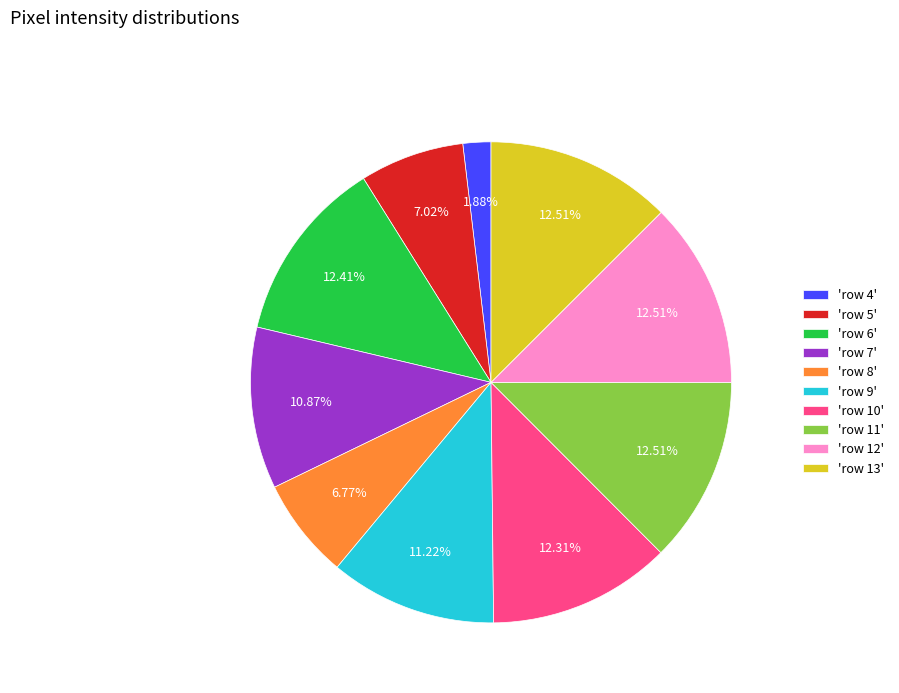

Between 'row 7' and 'row 4', which is larger?

'row 7'